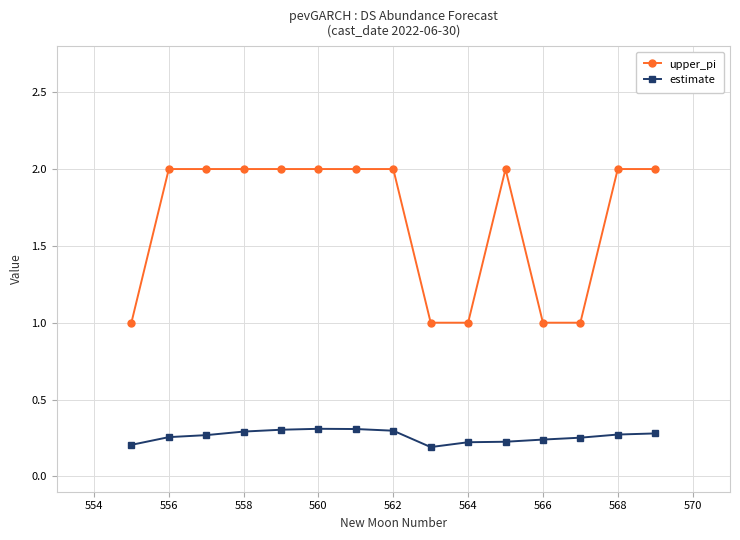

True or false: upper_pi and estimate cross at least once.

False